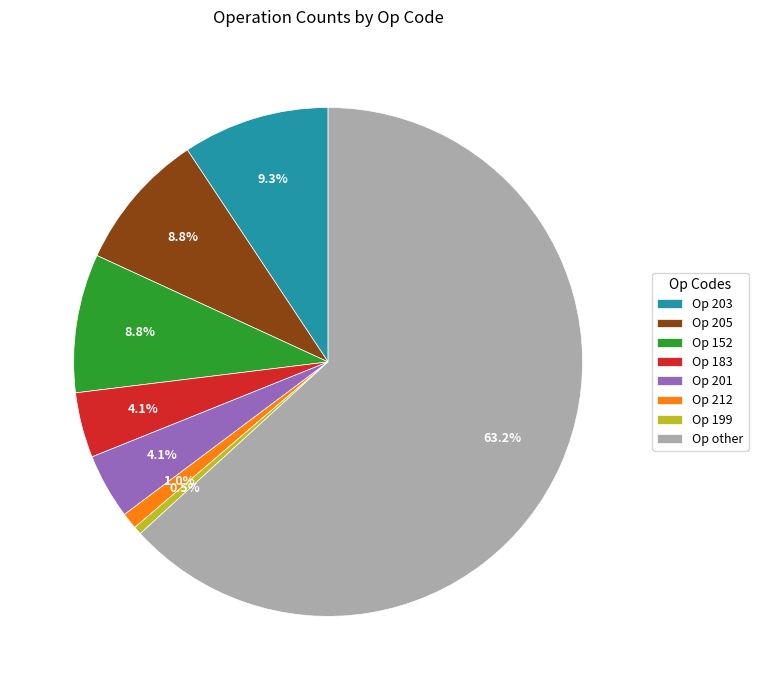

Between Op 205 and Op 199, which is larger?

Op 205